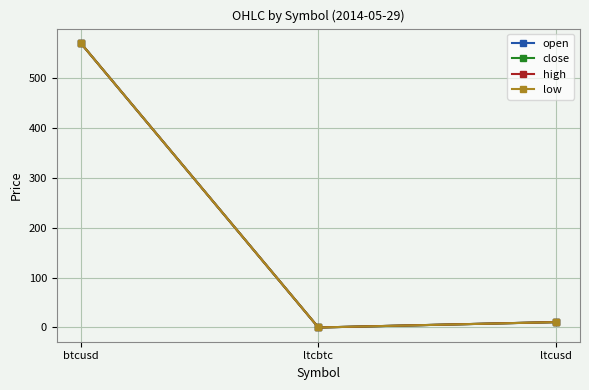

List the labels in order of close value, largest first.

btcusd, ltcusd, ltcbtc